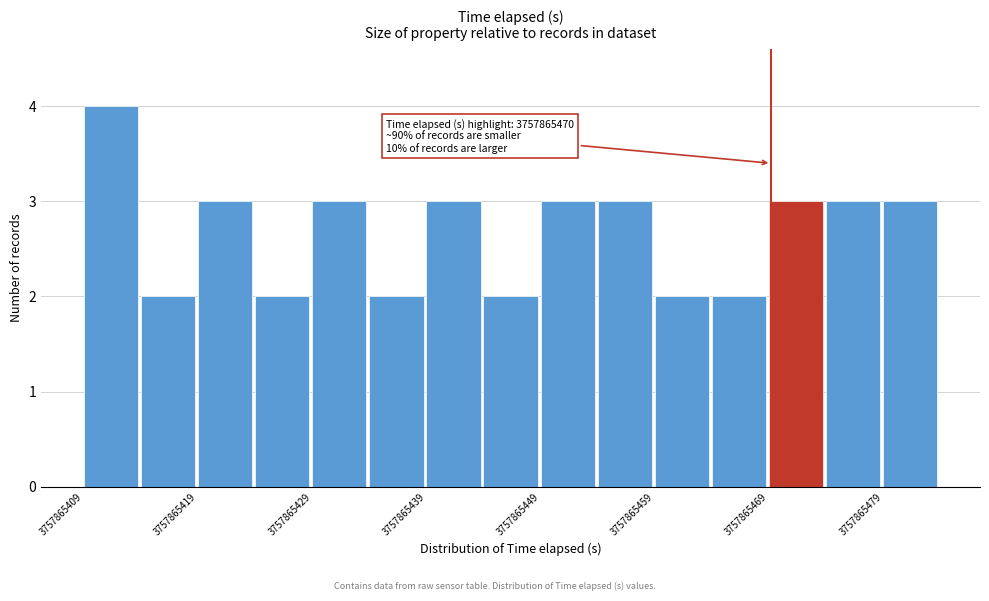

Read against the x-axis, roughly where is the centre of the tallest bar?

3757865412